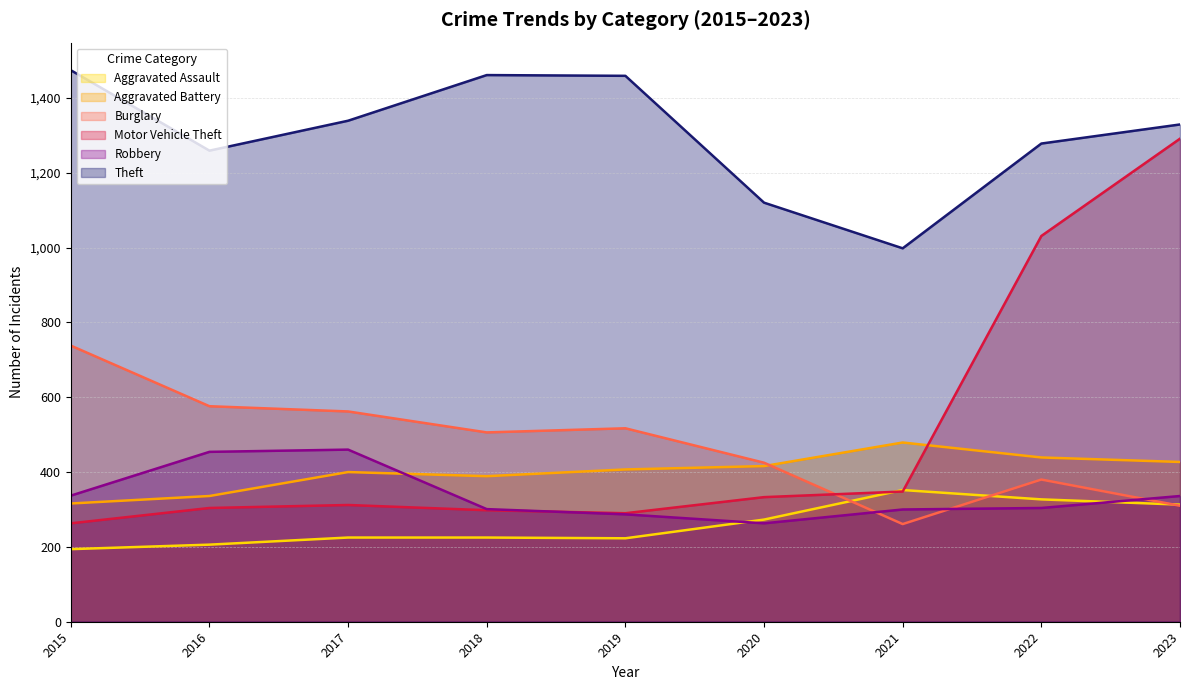

Which series has the widest spread of values?

Motor Vehicle Theft